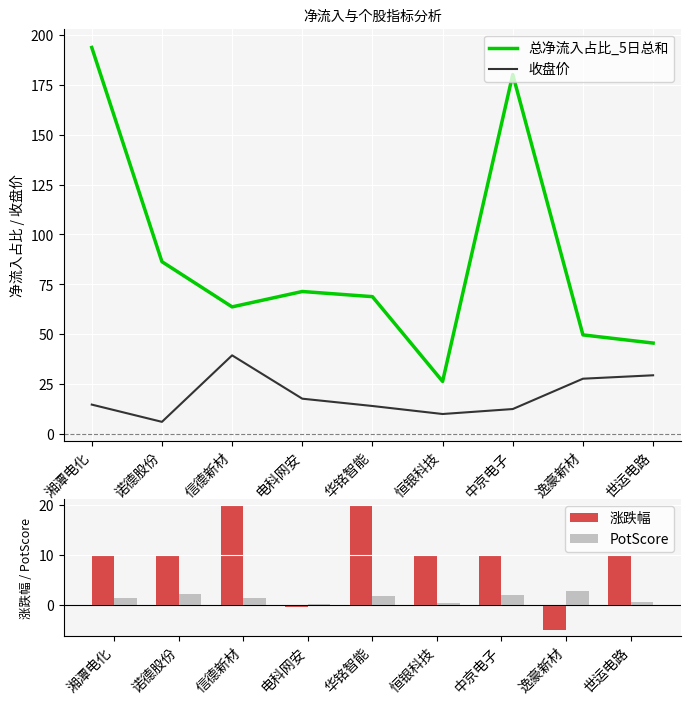

True or false: 收盘价 and 总净流入占比_5日总和 intersect in this chart.

False